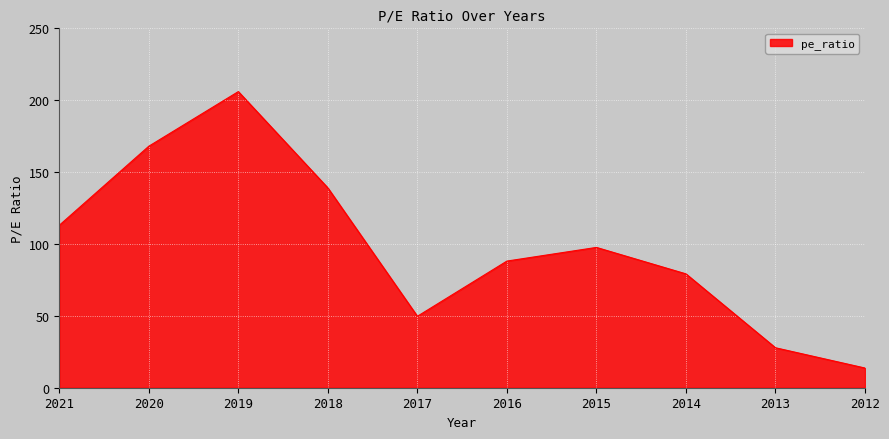

How many series are shown in this chart?

1